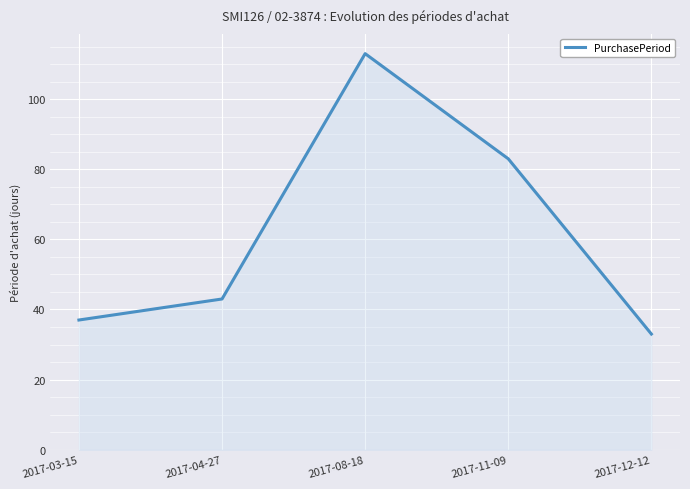

Approximately how many times larger is the value at 2017-11-09 compared to 2017-08-18?

0.7